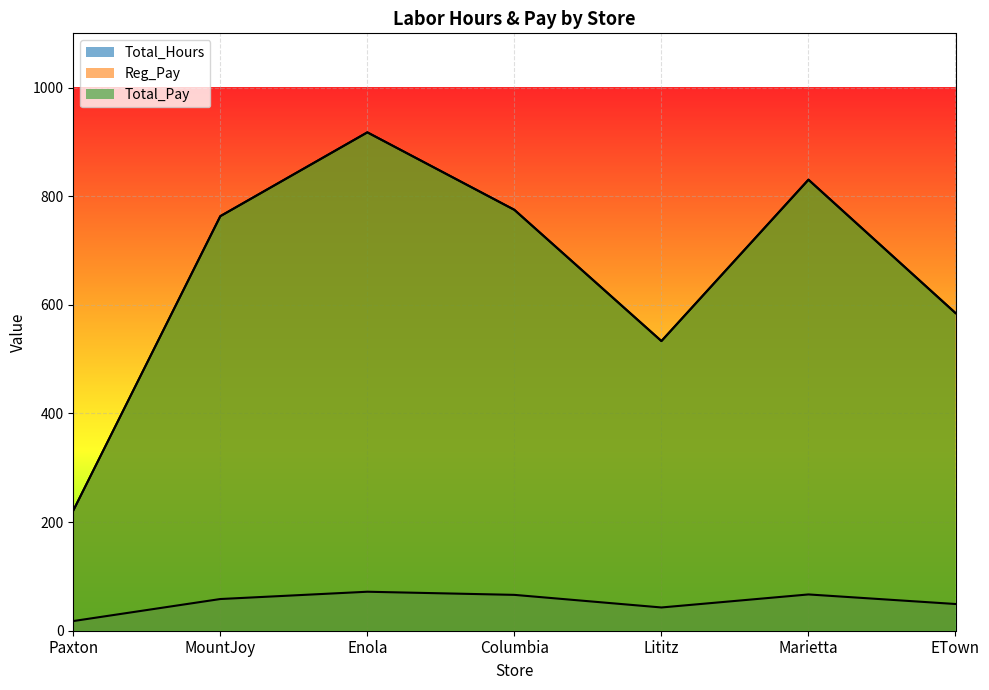

How many lines are shown in the chart?

3